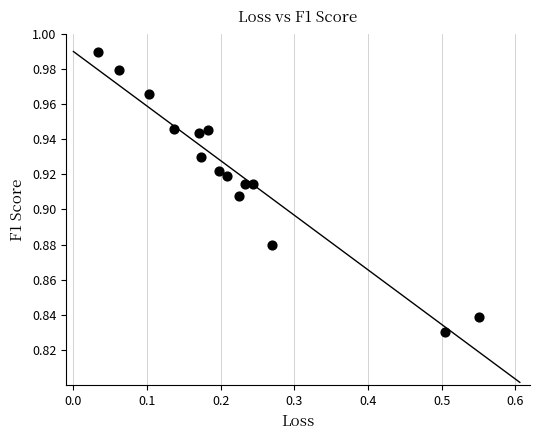

What is the range of X values (max minus min)?

0.5